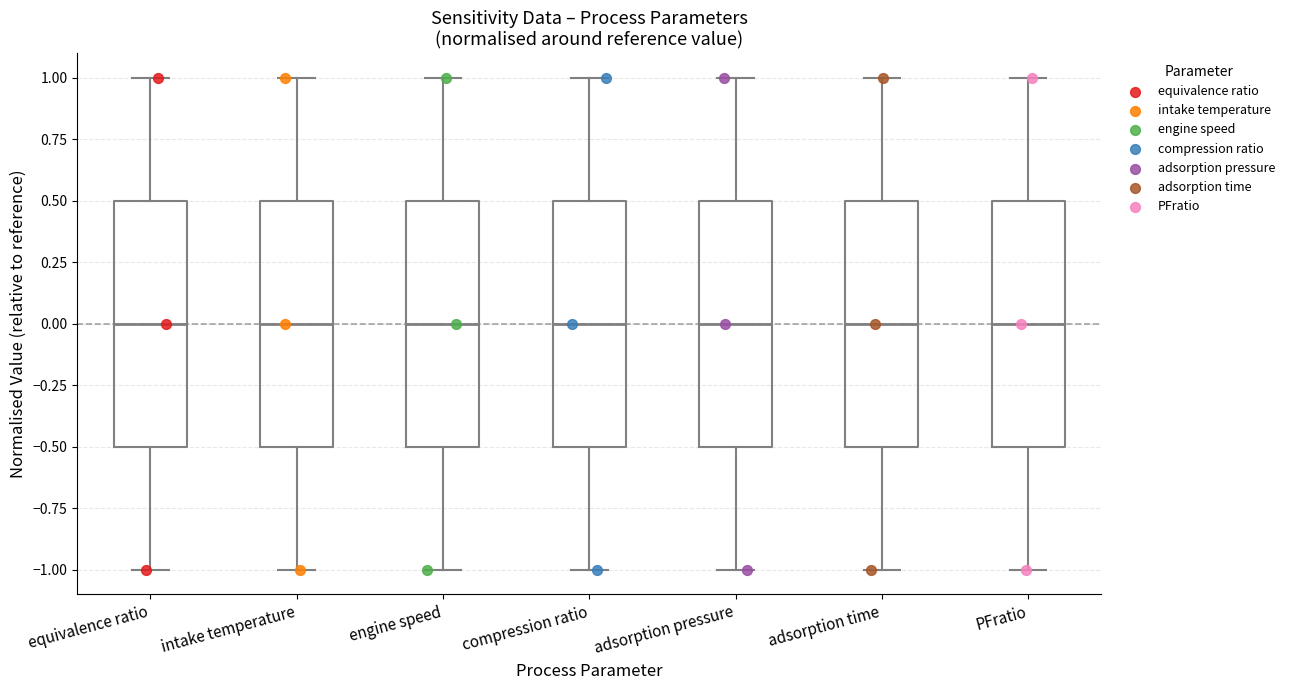

Where does the lower whisker of the box for engine speed end on the y-axis? The values are not printed on the chart, so give them approximately, as read against the axis.

-1.0